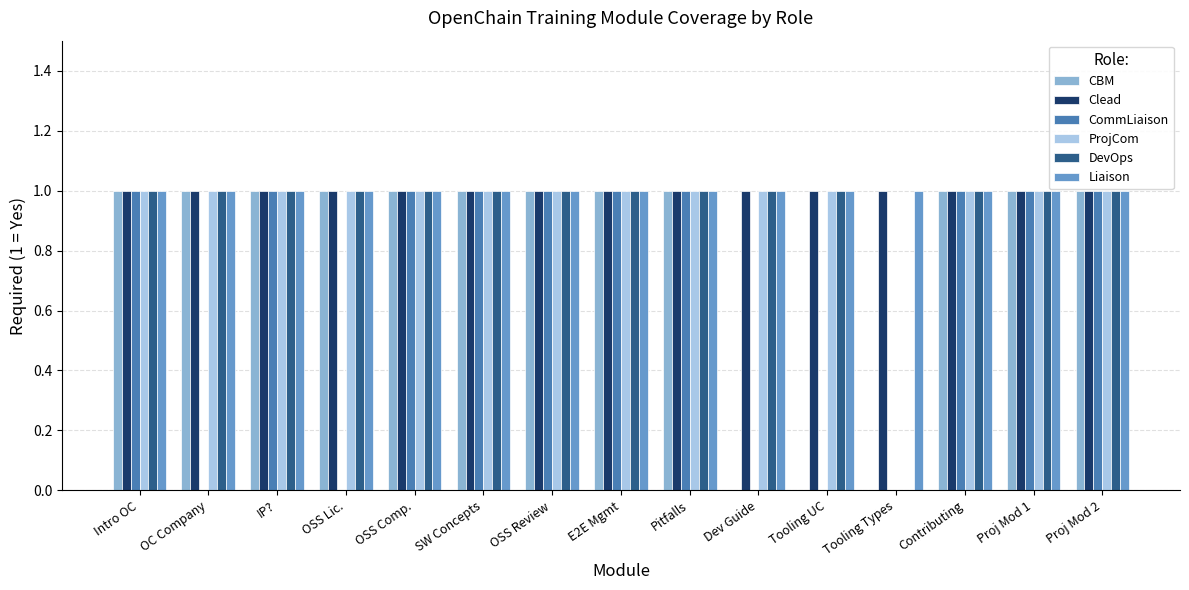

What is the total value across all series at Contributing?

6